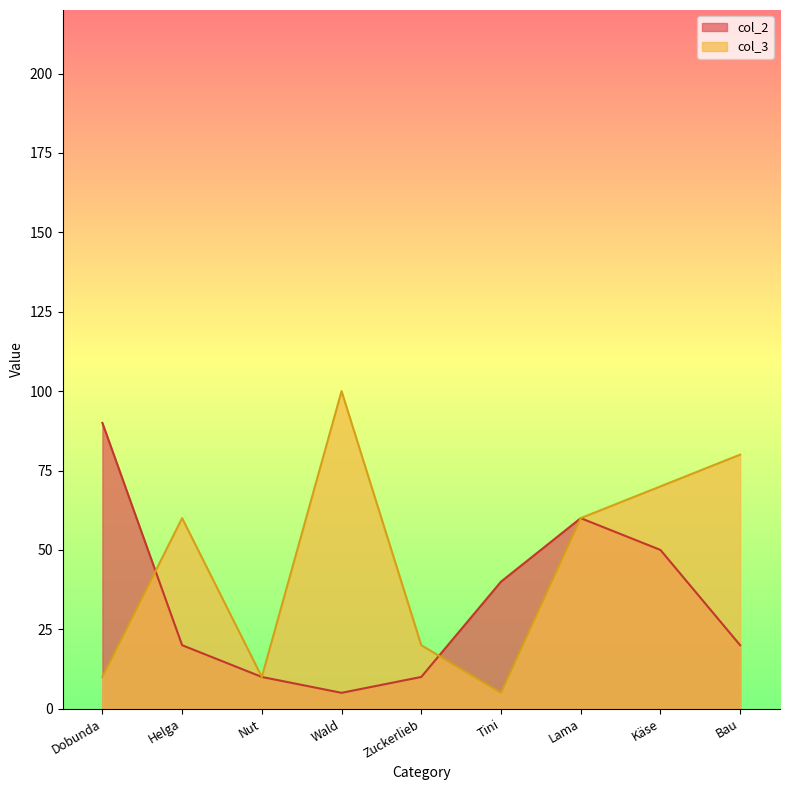

Which category has the highest value in the col_2 series?

Dobunda